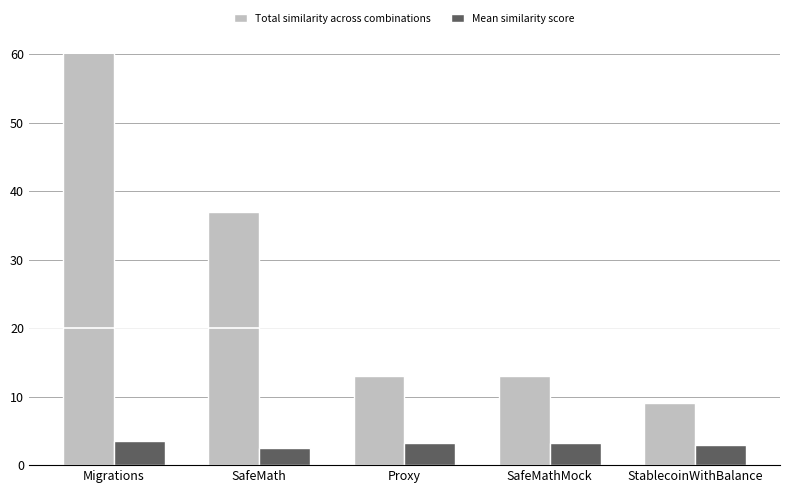

Which has a higher value, SafeMath or Proxy?

SafeMath